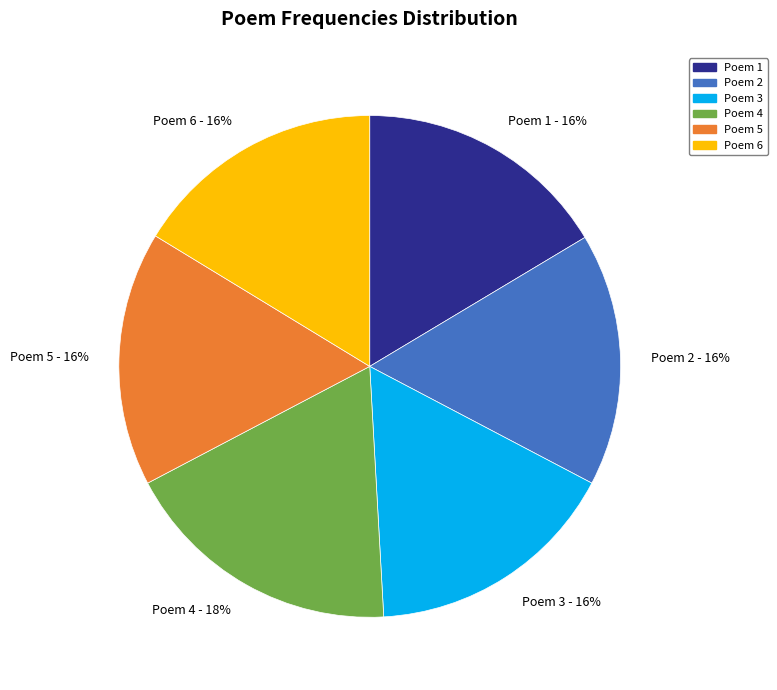

The Poem 1 slice represents 6% of the pie. True or false?

False